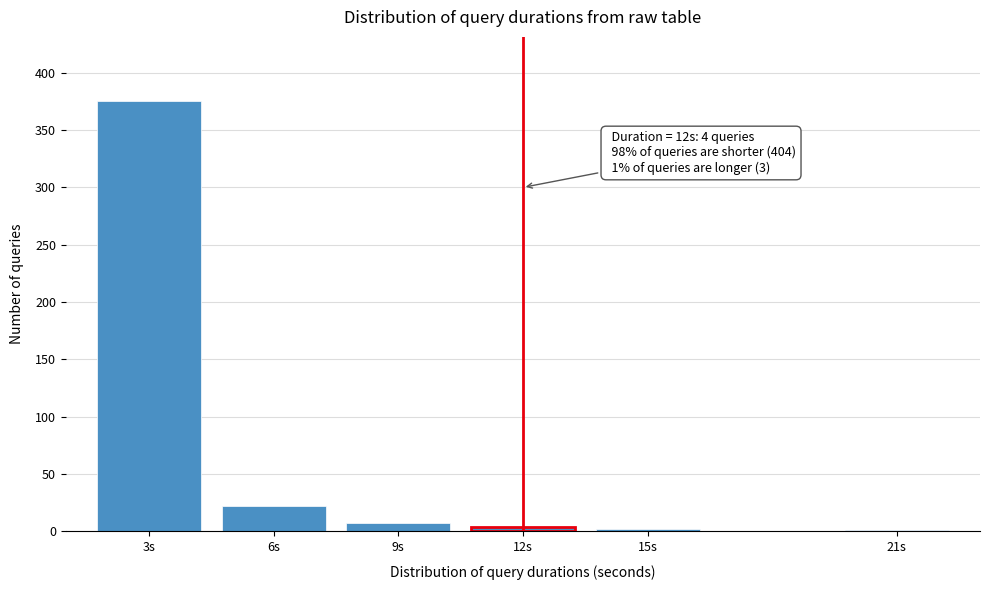

True or false: the data shows 4 at 12s.

True